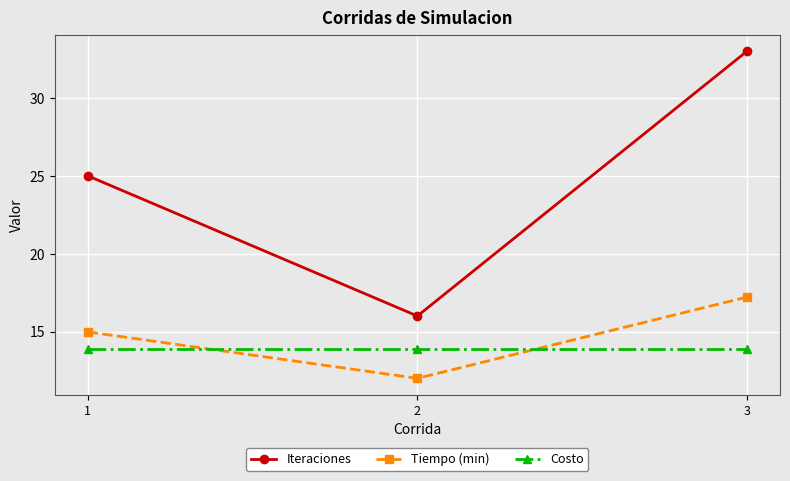

What is the difference between the maximum and minimum values in the Iteraciones series?

17.0